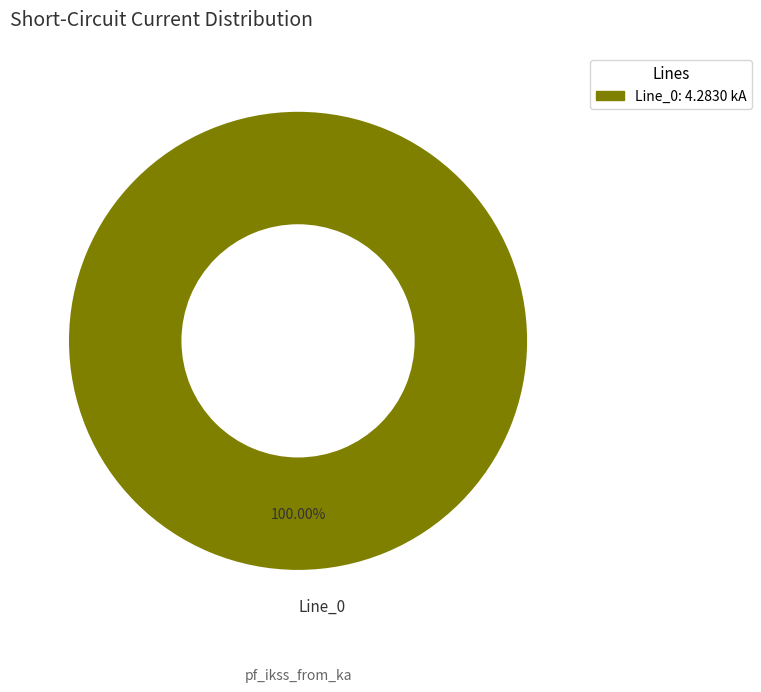

Rank the categories by value from lowest to highest.

Line_0